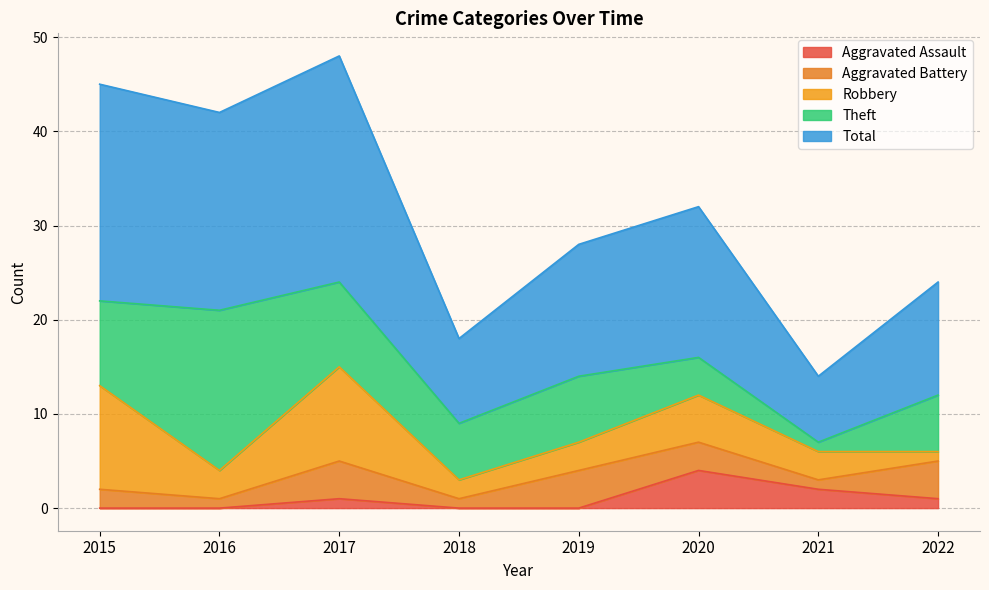

What is the approximate value of Robbery at 2016?

3